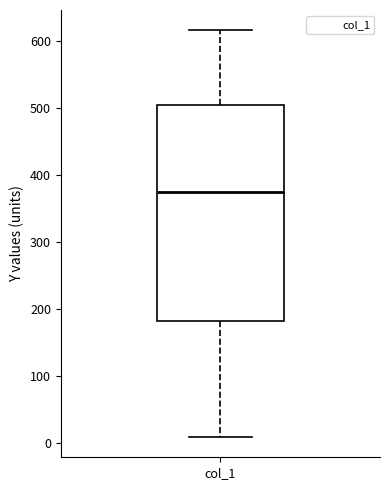

Where does the lower whisker of the box for col_1 end on the y-axis? The values are not printed on the chart, so give them approximately, as read against the axis.

10